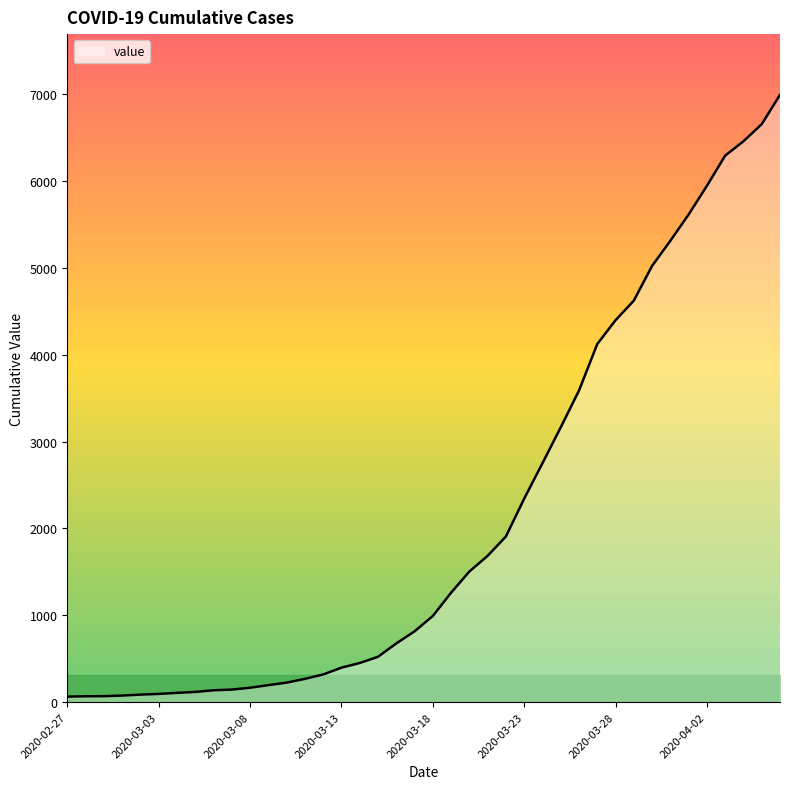

What is the greatest value displayed?

6994